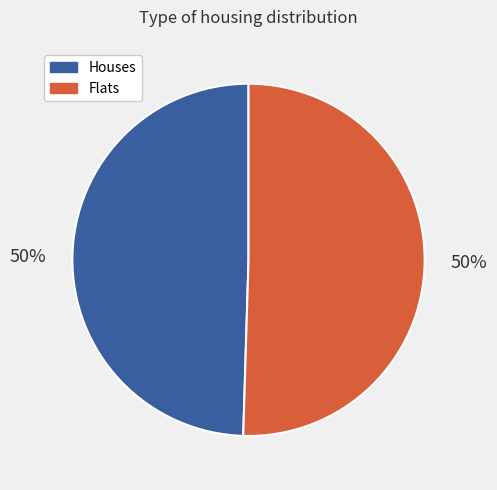

To the nearest percent, what is the average slice percentage?

50%